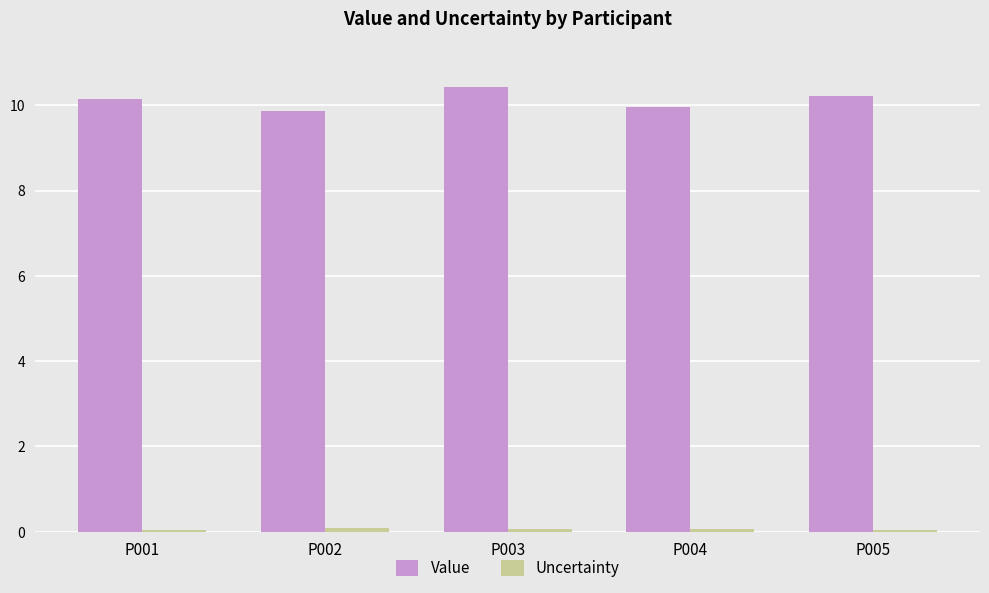

Which series has the largest total across all categories?

Value